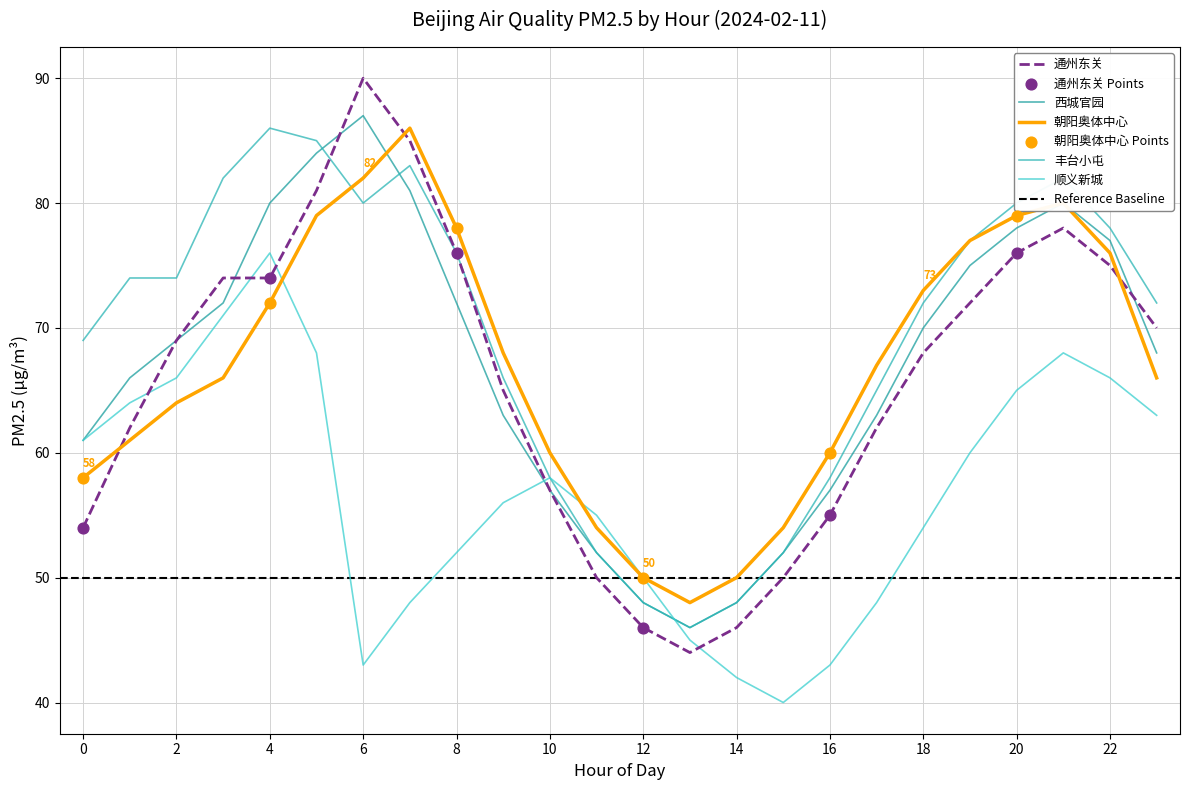

Which series contains the highest Y value?

通州东关